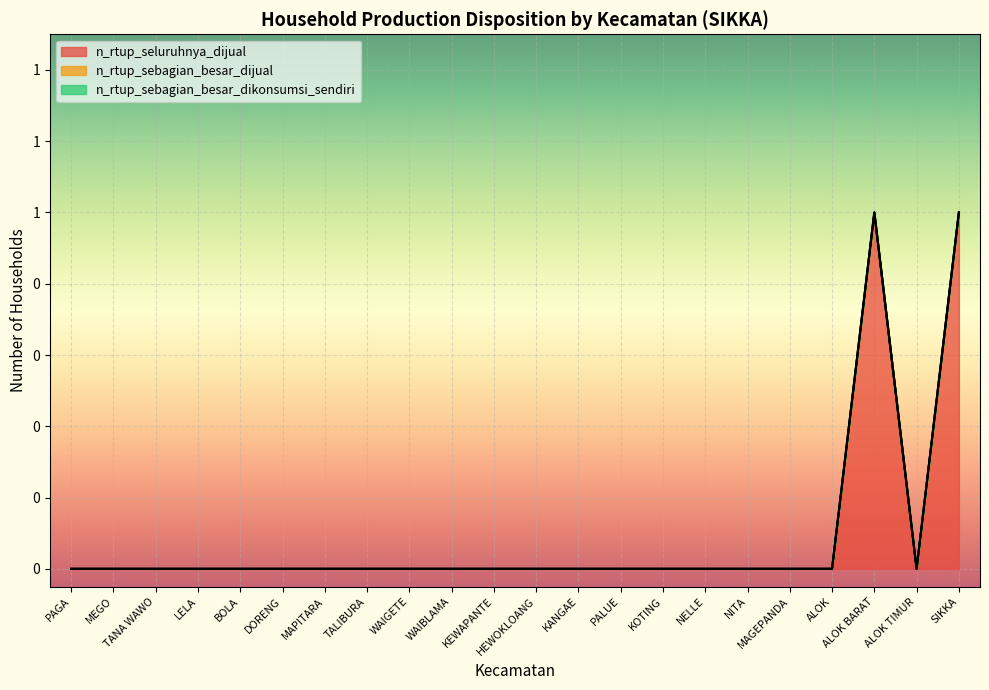

Reading right to left, what are all the values shown in this chart?

n_rtup_seluruhnya_dijual: 1	0	1	0	0	0	0	0	0	0	0	0	0	0	0	0	0	0	0	0	0	0
n_rtup_sebagian_besar_dijual: 0	0	0	0	0	0	0	0	0	0	0	0	0	0	0	0	0	0	0	0	0	0
n_rtup_sebagian_besar_dikonsumsi_sendiri: 0	0	0	0	0	0	0	0	0	0	0	0	0	0	0	0	0	0	0	0	0	0